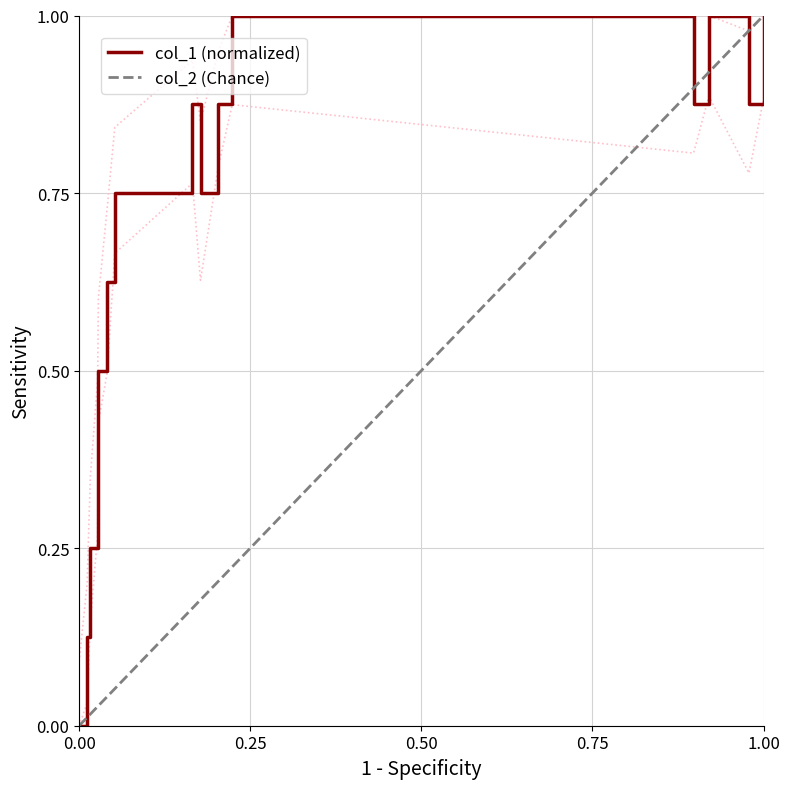

The value at 1574087038 is 0.2. True or false?

False